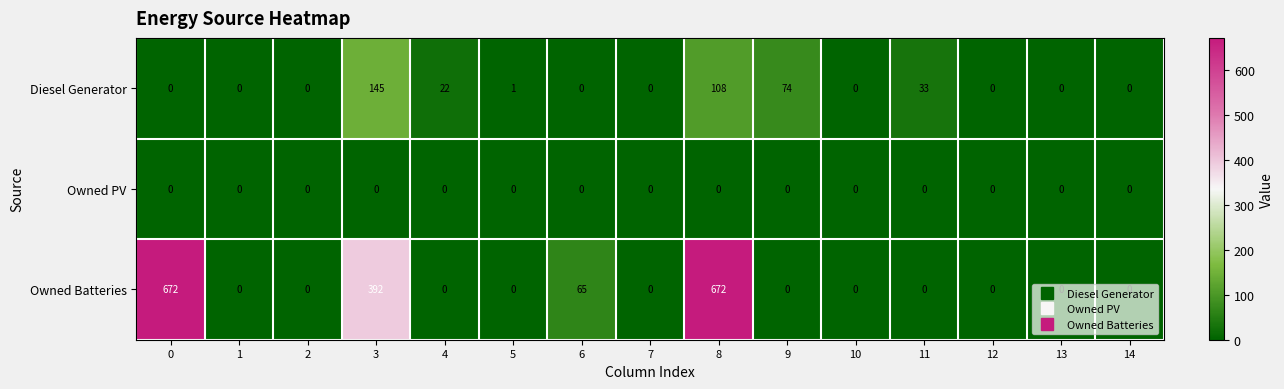

What is the difference between the Diesel Generator values at 3 and 10?

145